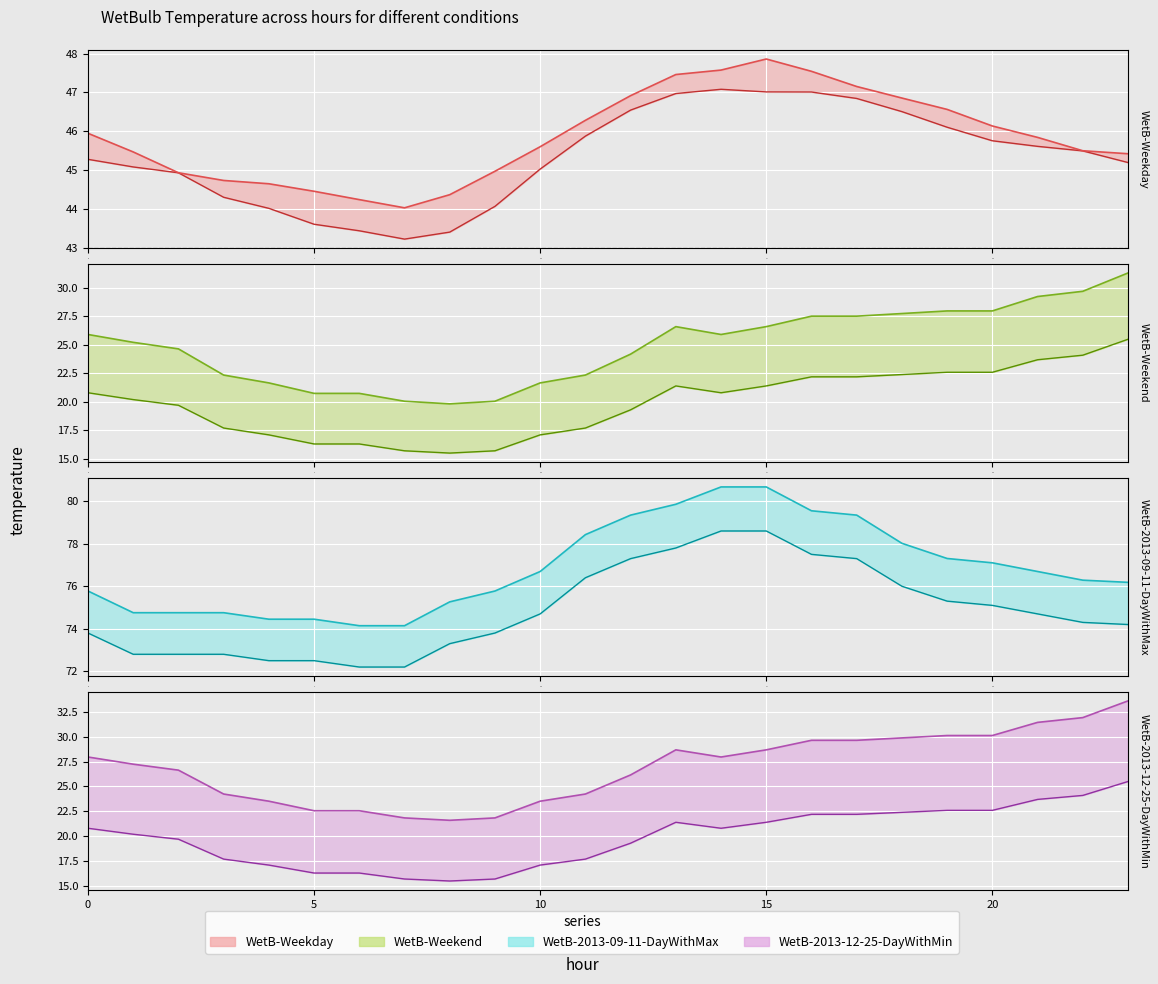

True or false: WetB-2013-09-11-MaxDay and WetB-2013-12-25-MinDay cross at least once.

False